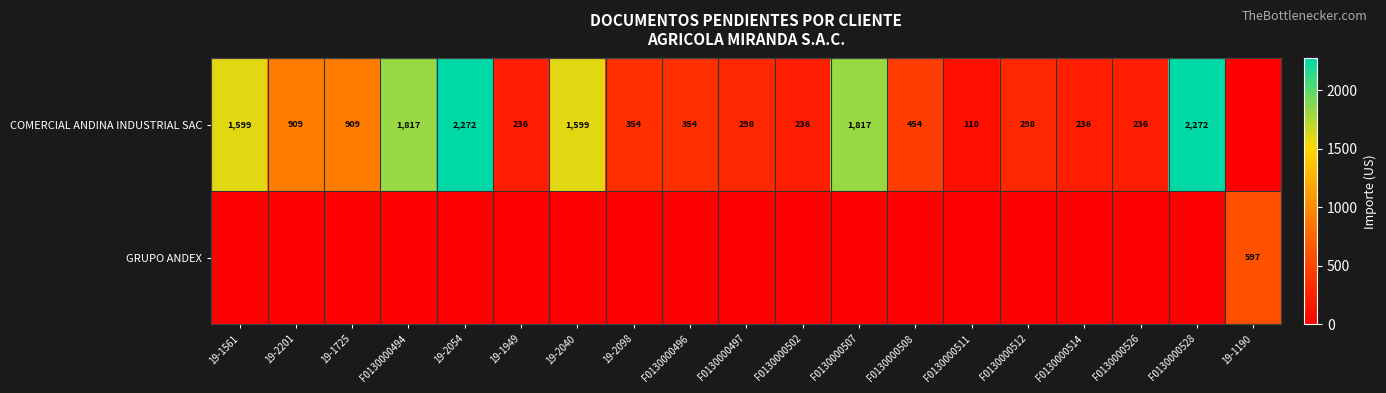

The value of COMERCIAL ANDINA INDUSTRIAL SAC at F0130000507 is 960. True or false?

False